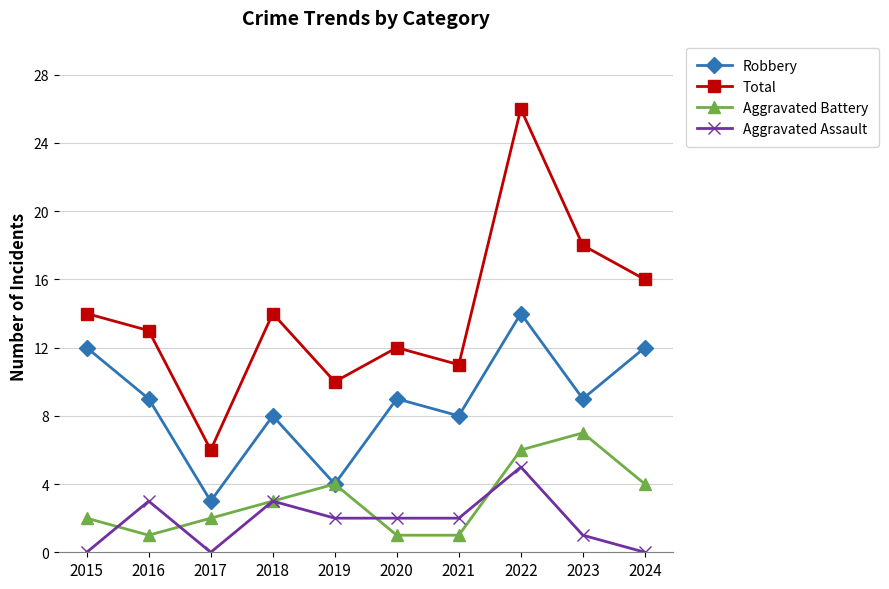

What is the value of the Robbery point at the 10th from the left?

12